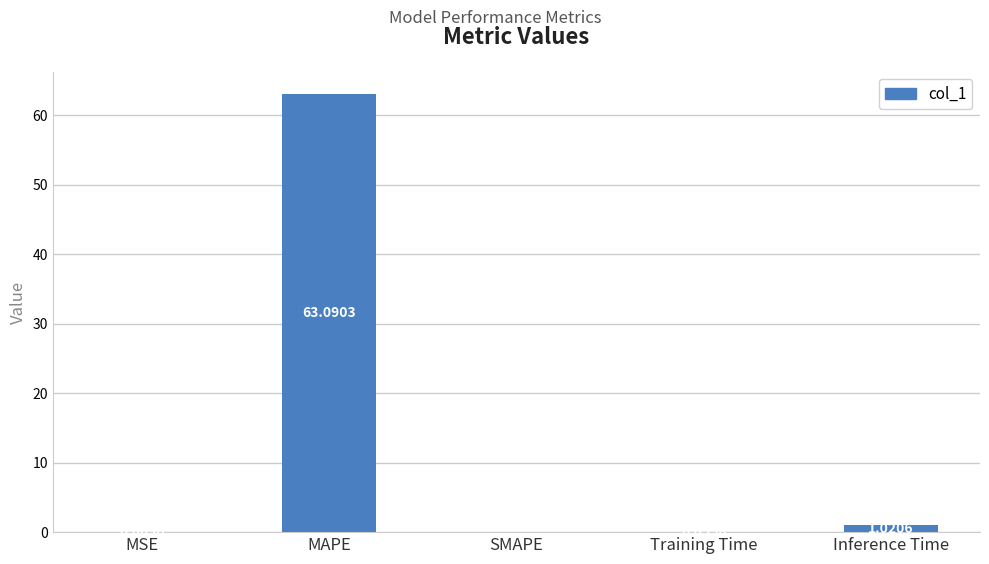

What is the change in value from MSE to MAPE?

+63.1